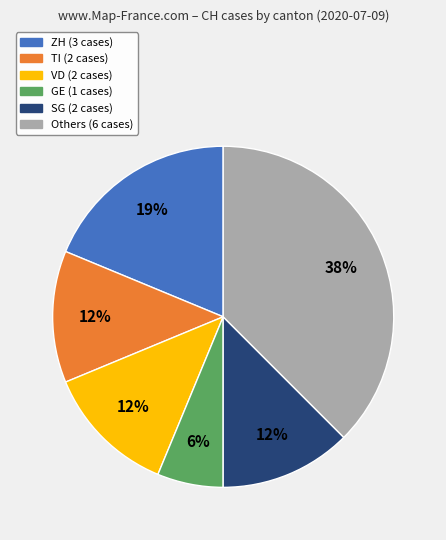

To the nearest percent, what is the average slice percentage?

17%